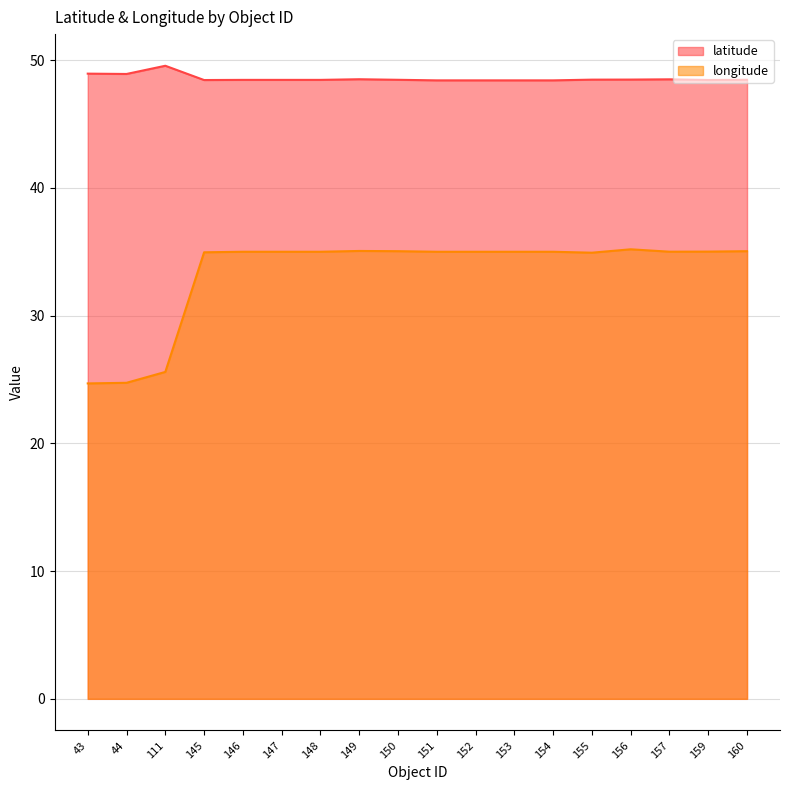

Reading left to right, transcribe all the data shown in this chart.

latitude: 48.9	48.9	49.6	48.4	48.5	48.5	48.5	48.5	48.5	48.4	48.4	48.4	48.4	48.5	48.5	48.5	48.4	48.5
longitude: 24.7	24.7	25.6	35.0	35.0	35.0	35.0	35.1	35.0	35.0	35.0	35.0	35.0	34.9	35.2	35.0	35.0	35.0